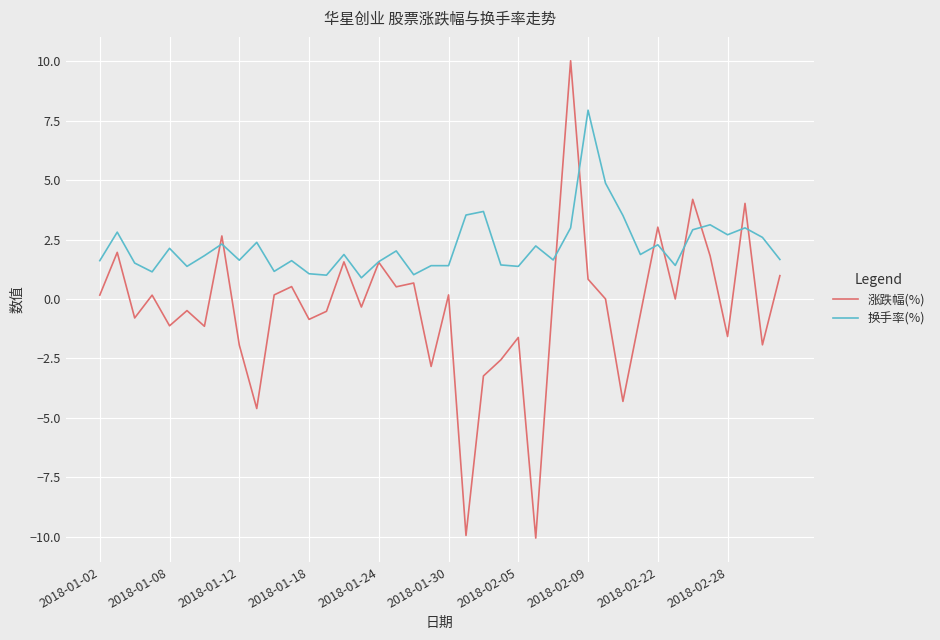

What is the lowest value of the 涨跌幅(%) series?

-10.1